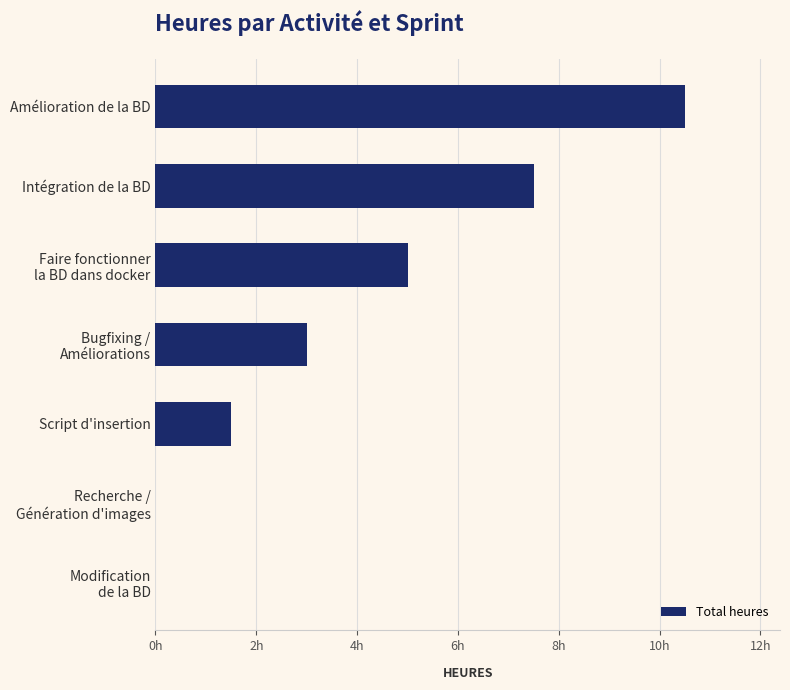

Where is the data nearest to the value 5?

Faire fonctionner
la BD dans docker